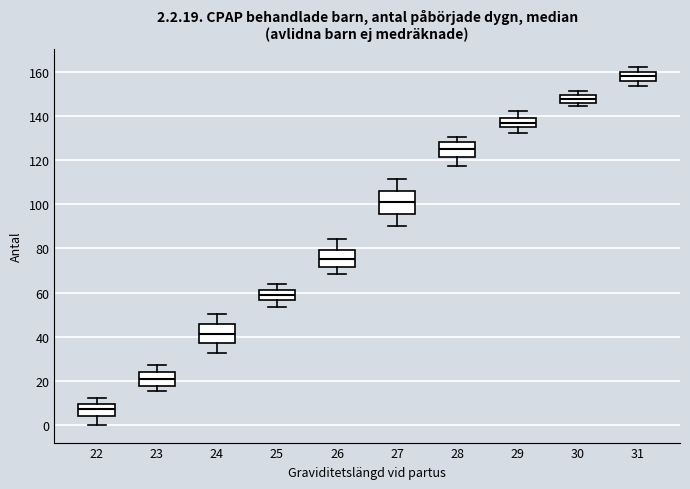

Which box's median line is the lowest?

22